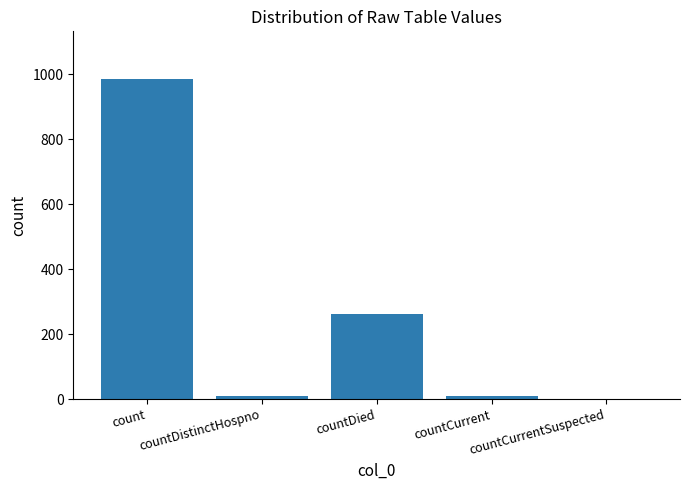

What is the sum of all values?

1267